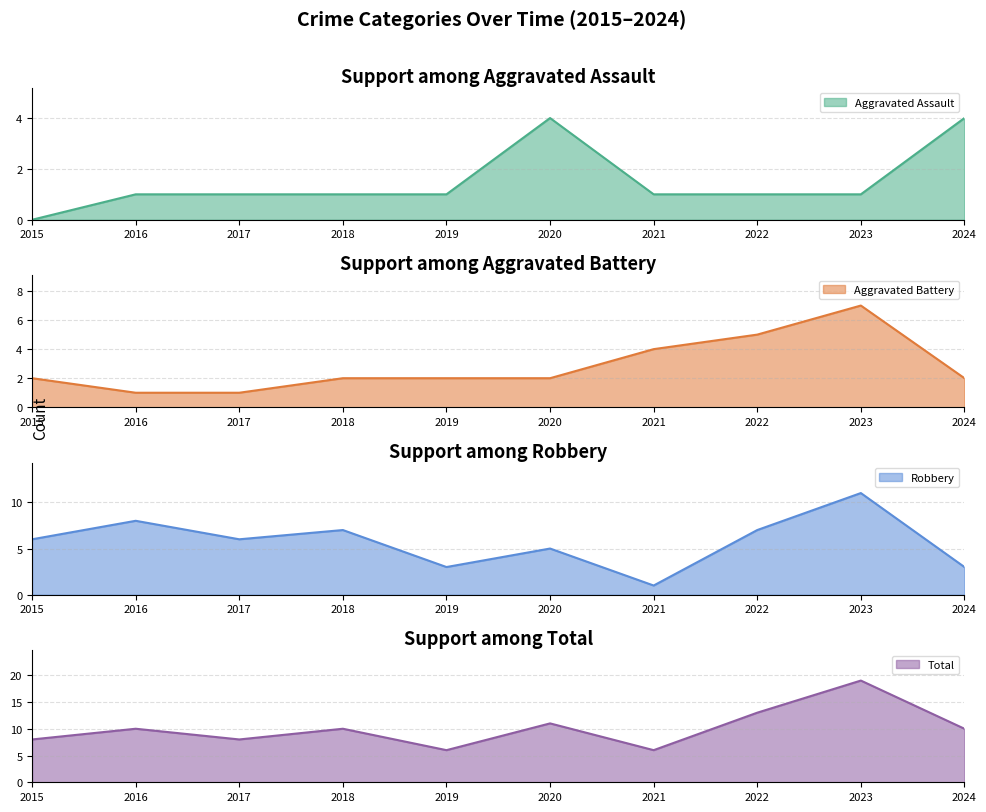

At which label does Aggravated Battery reach its peak?

2023